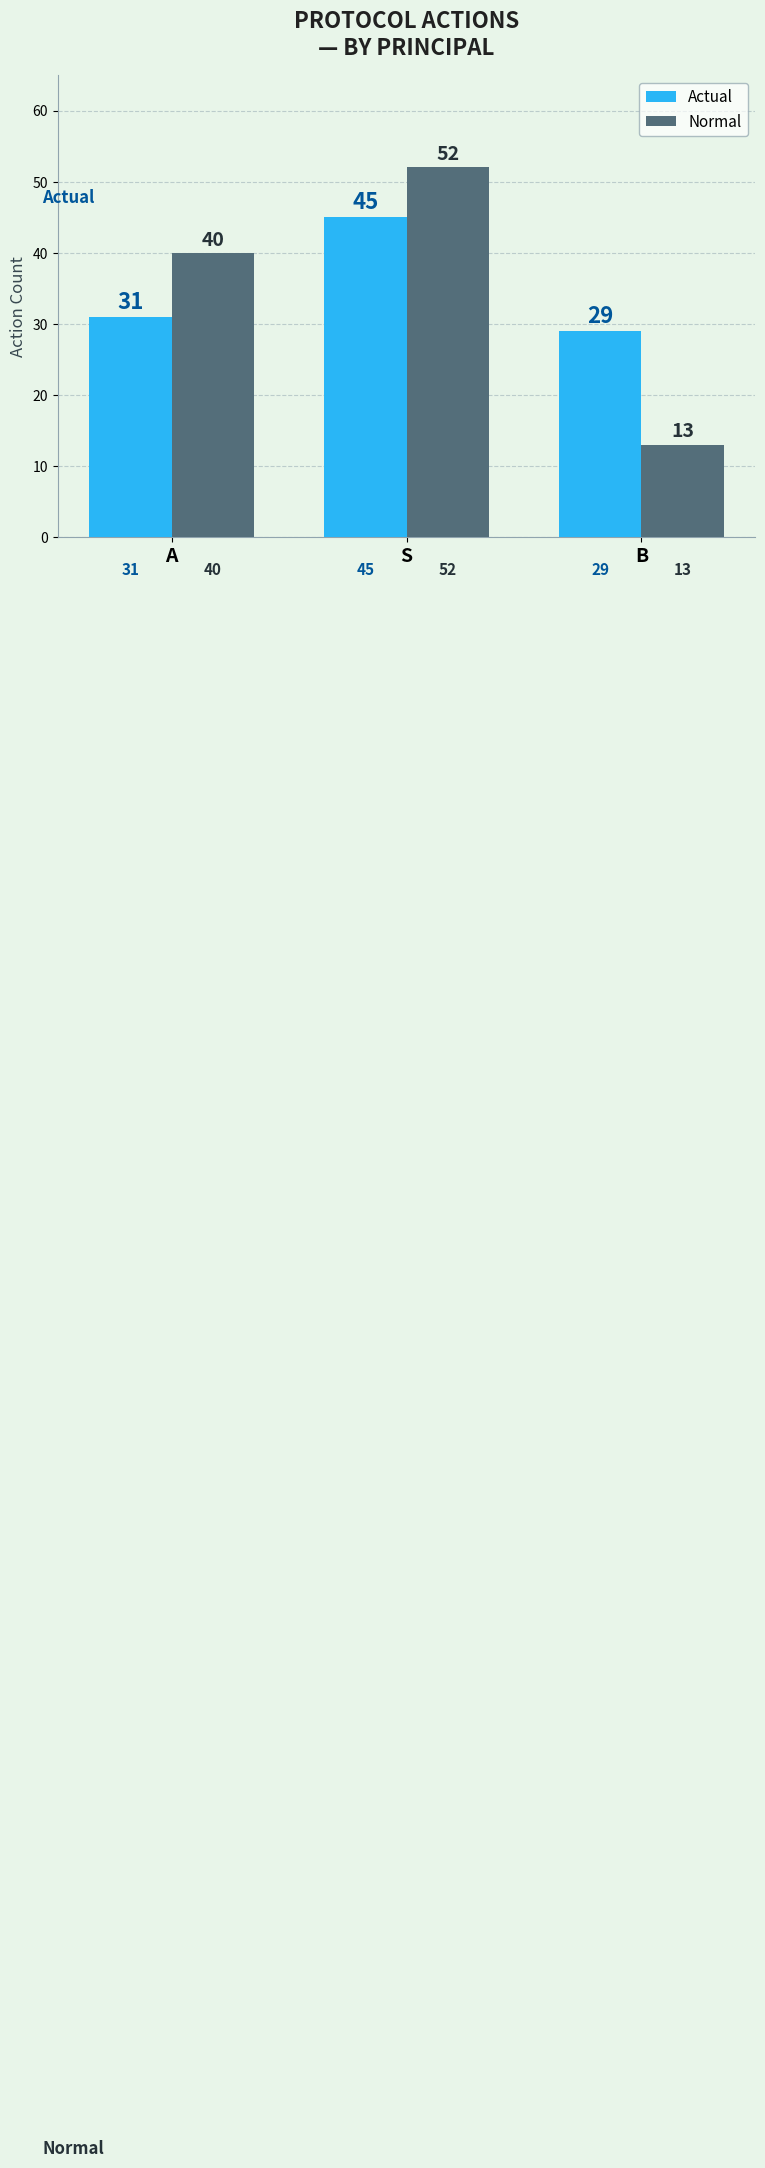

Rank the series by their maximum value, from highest to lowest.

Normal, Actual